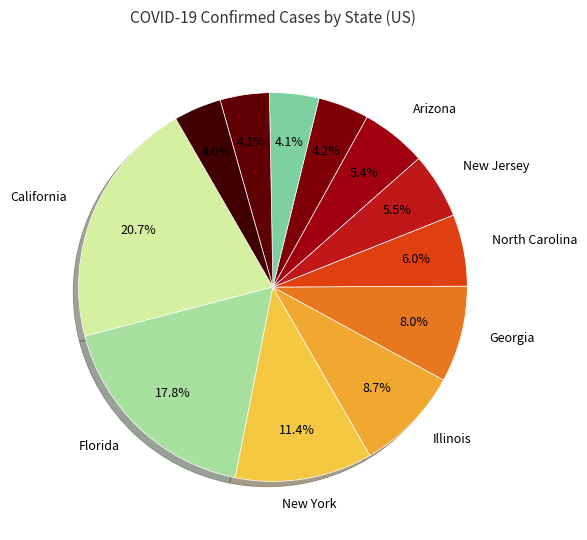

Count the number of slices in the pie.

12